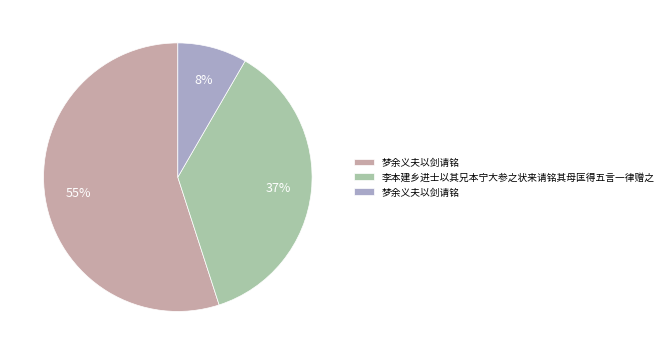

Is there a majority slice in this chart?

Yes